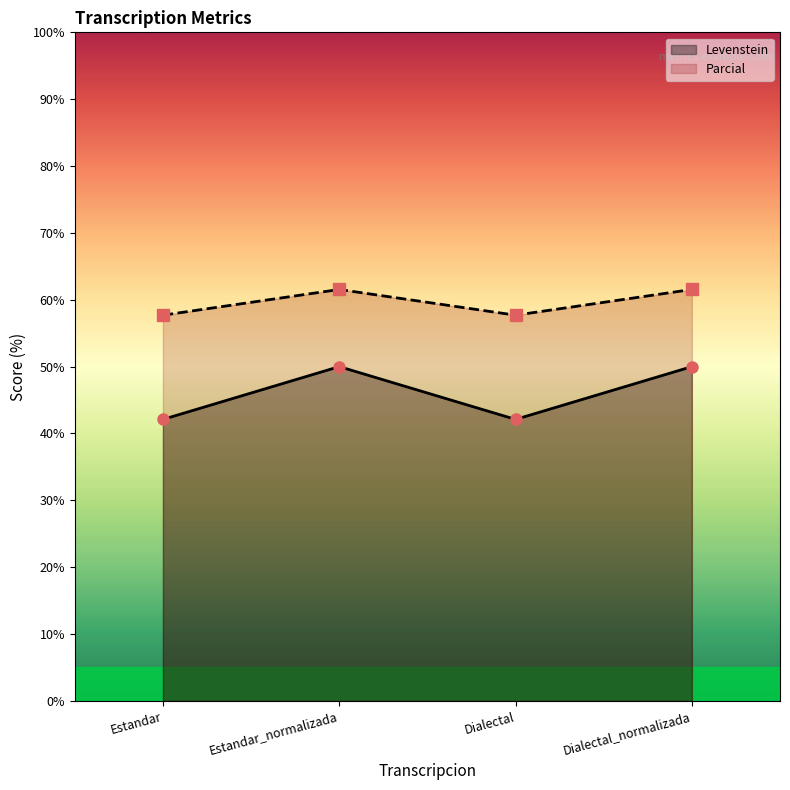

What is the maximum value for Levenstein?

50.0